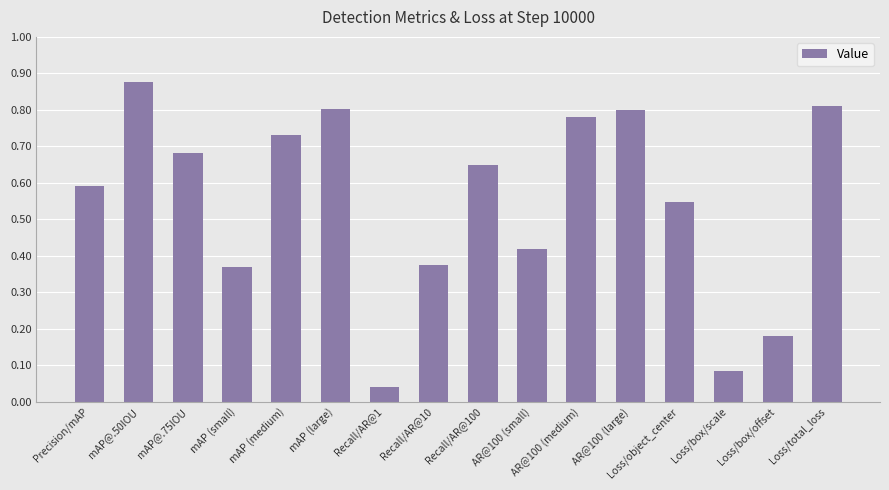

True or false: the data shows 1.4 at AR@100 (medium).

False